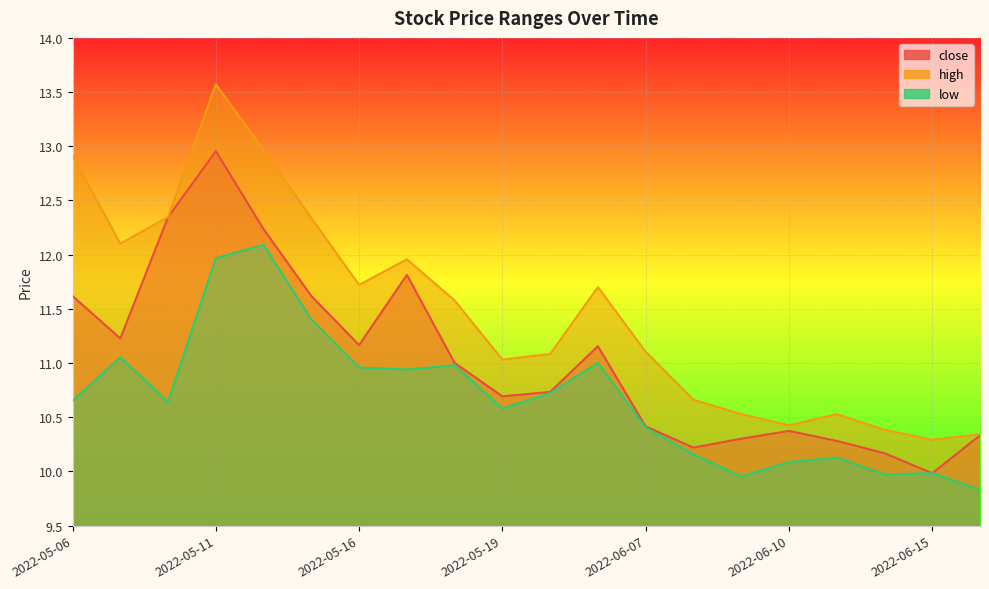

Rank the series at 2022-05-20 from highest to lowest value.

high, close, low